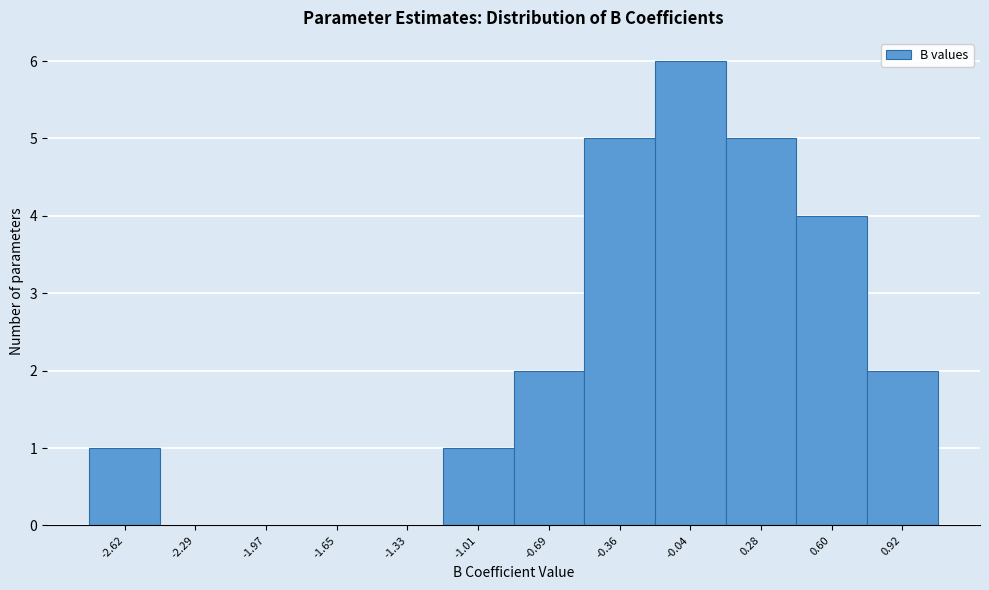

Reading left to right, transcribe this chart: for each bar, give the range it covers on the x-axis and its height. Neither the bar edges nor the heights are printed on the chart, so give them approximately, as read against the axes.

-2.80 to -2.45: 1
-2.45 to -2.15: 0
-2.15 to -1.80: 0
-1.80 to -1.50: 0
-1.50 to -1.15: 0
-1.15 to -0.85: 1
-0.85 to -0.50: 2
-0.50 to -0.20: 5
-0.20 to 0.10: 6
0.10 to 0.45: 5
0.45 to 0.75: 4
0.75 to 1.10: 2